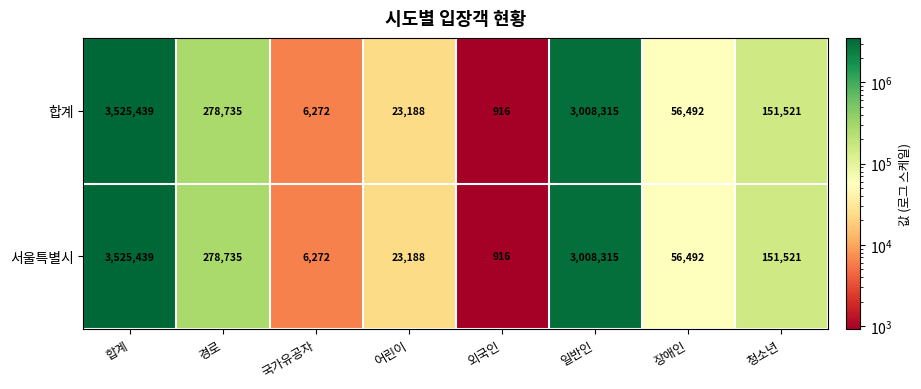

Where does the 합계 series first go above 151521?

합계